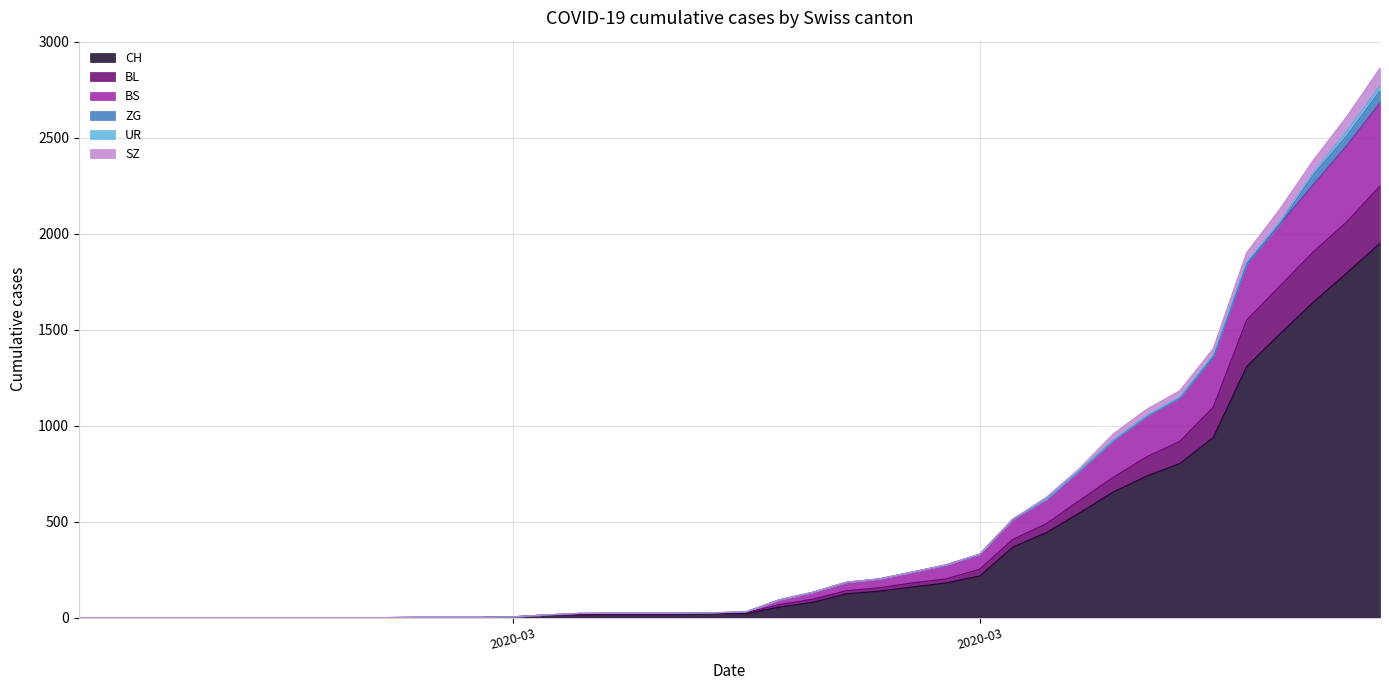

What is the label of the 17th point from the right?

2020-03-19